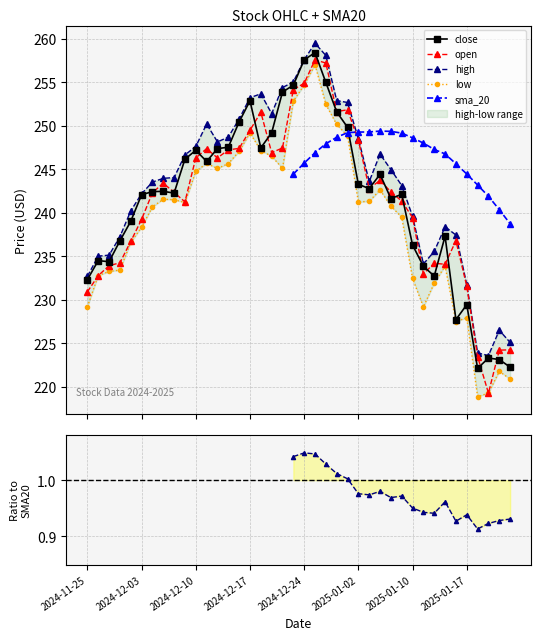

What position from the right is 13?

27